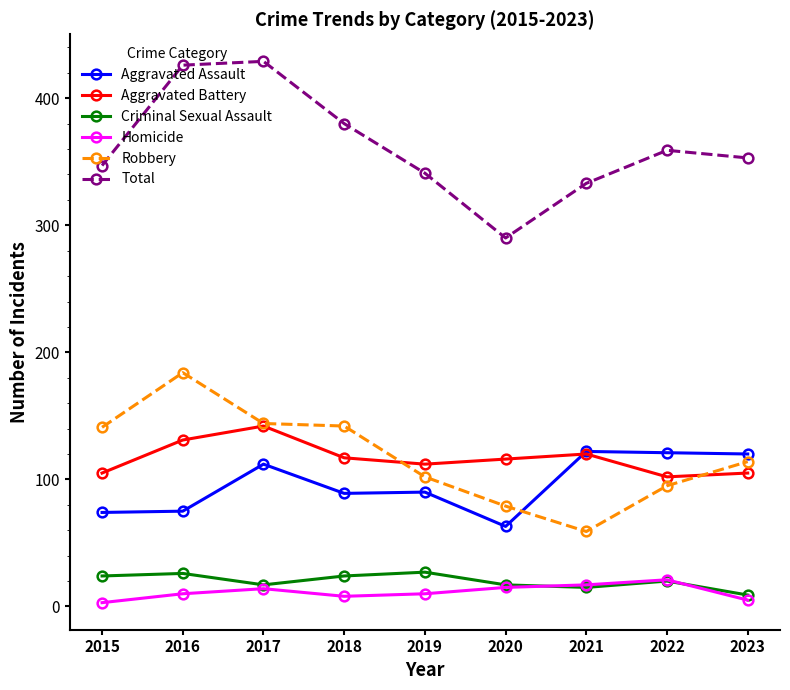

What is the difference between the maximum and minimum values in the Homicide series?

18